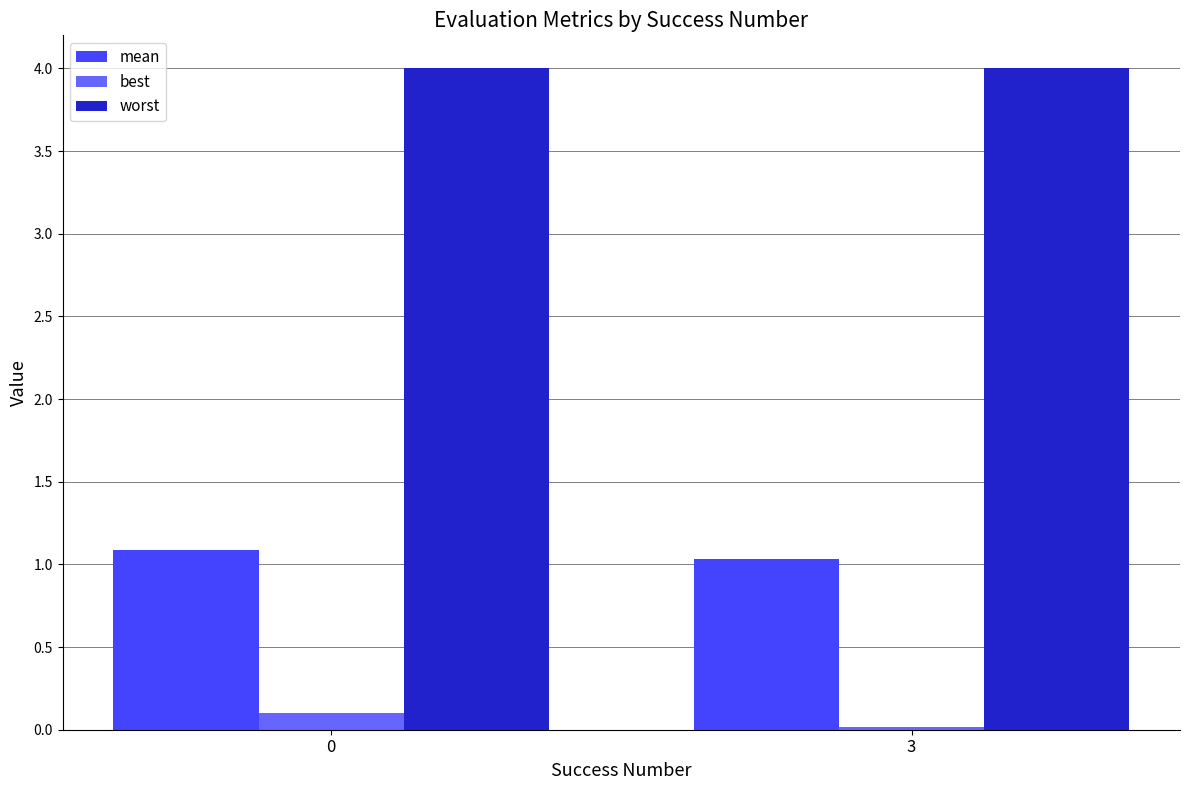

What is the spread (max minus min) of values at 0?

3.9